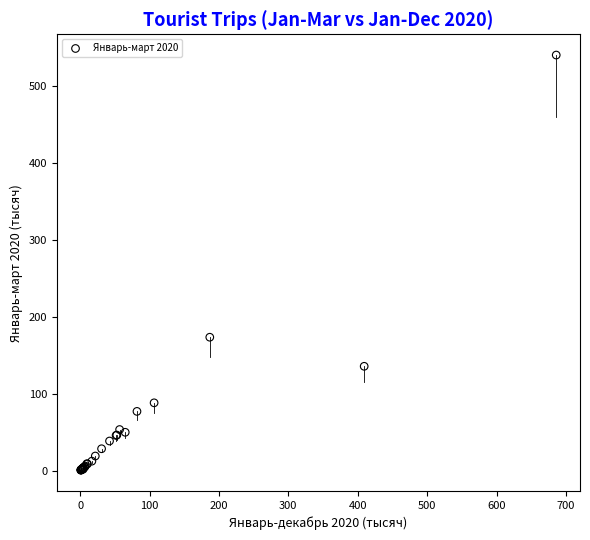

What Y value in the scatter plot is closest to 270?

173.5